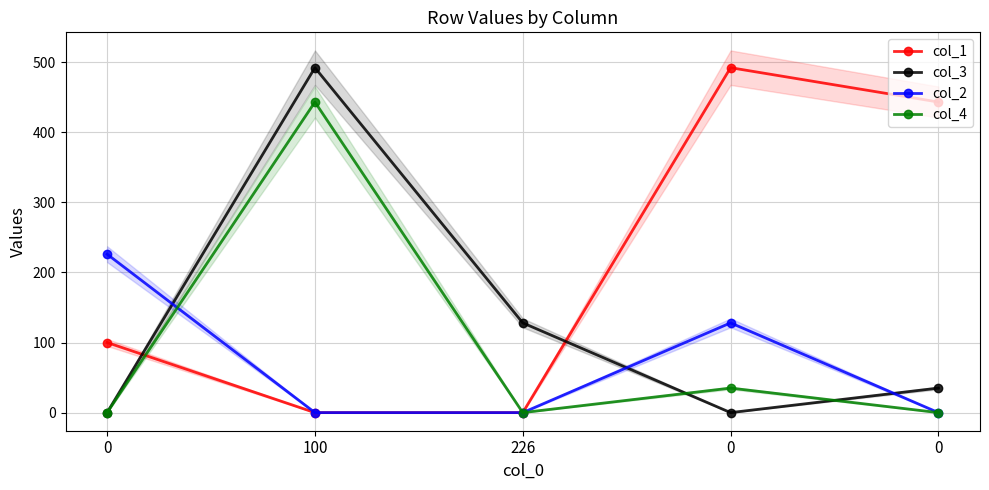

How many positive values does the col_4 series have?

2